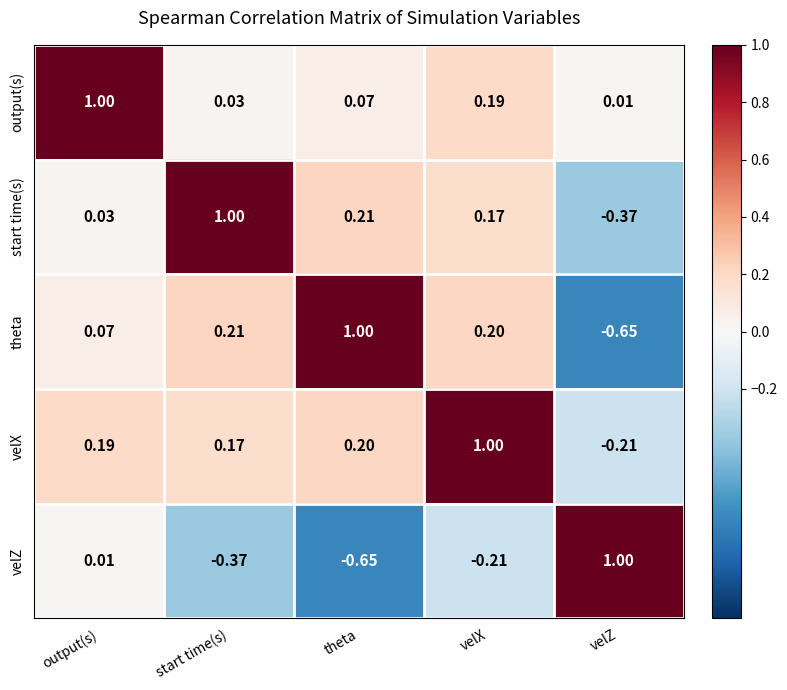

At which label does velX reach its peak?

velX